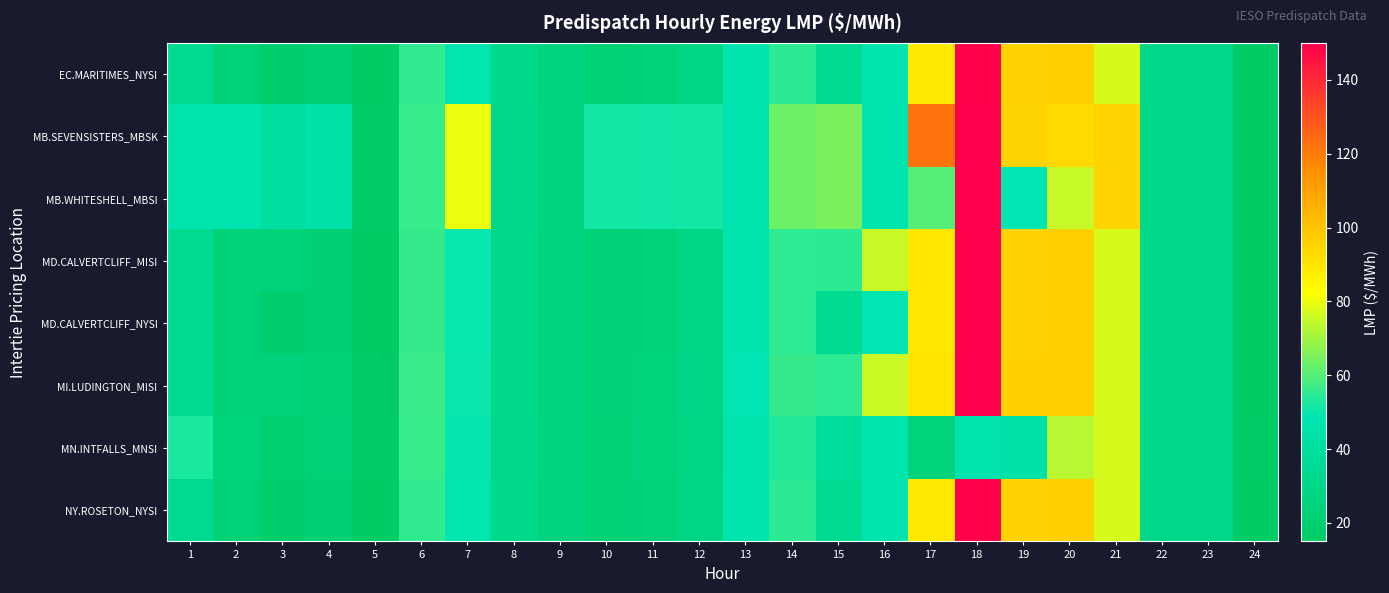

Count the number of categories in the chart.

24